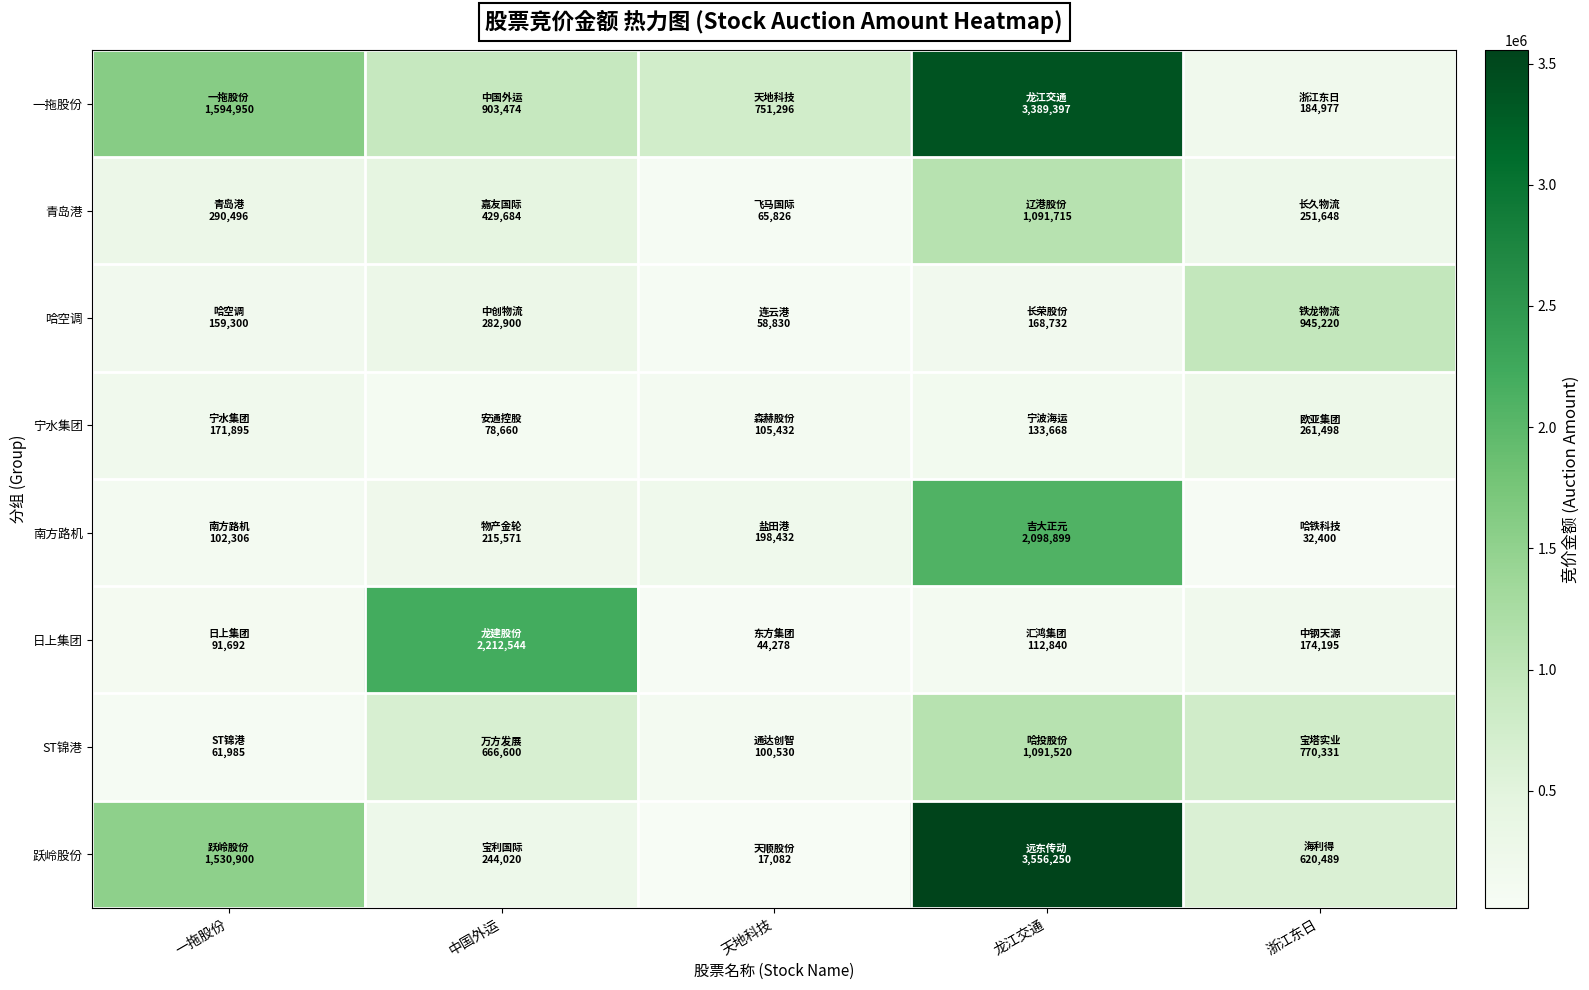

What is the spread (max minus min) of values at 一拖股份?

1532965